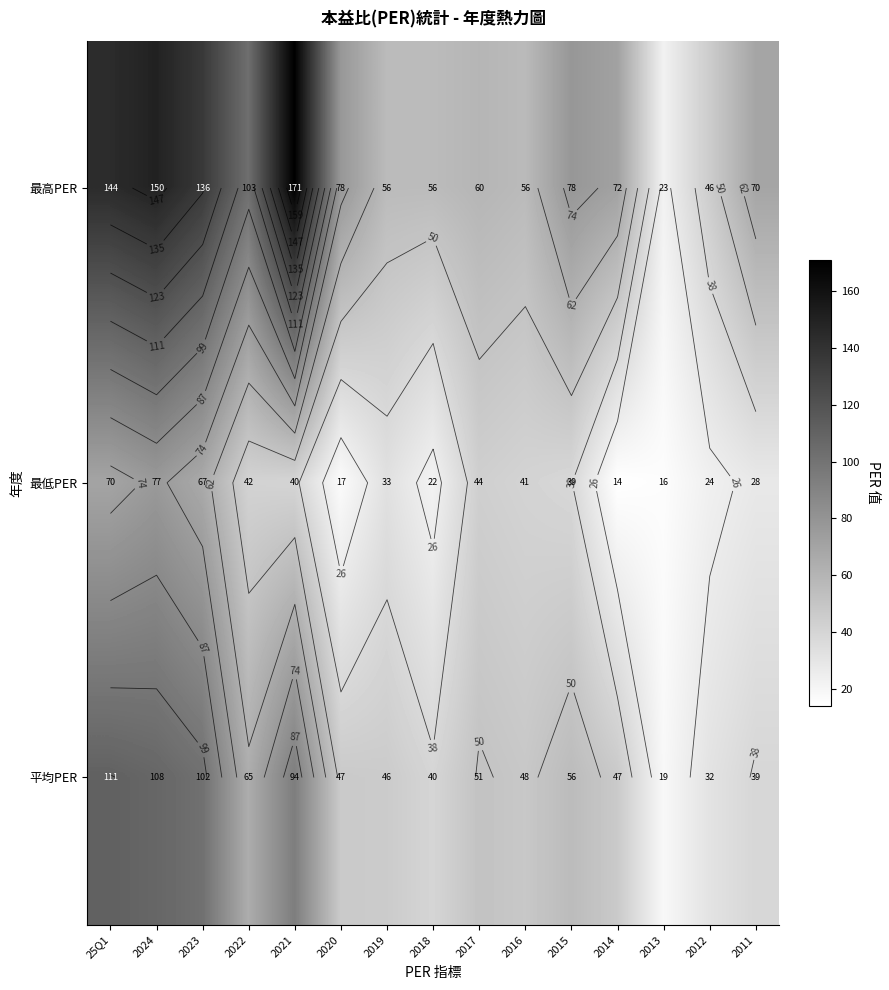

Which series has the largest total across all categories?

最高PER